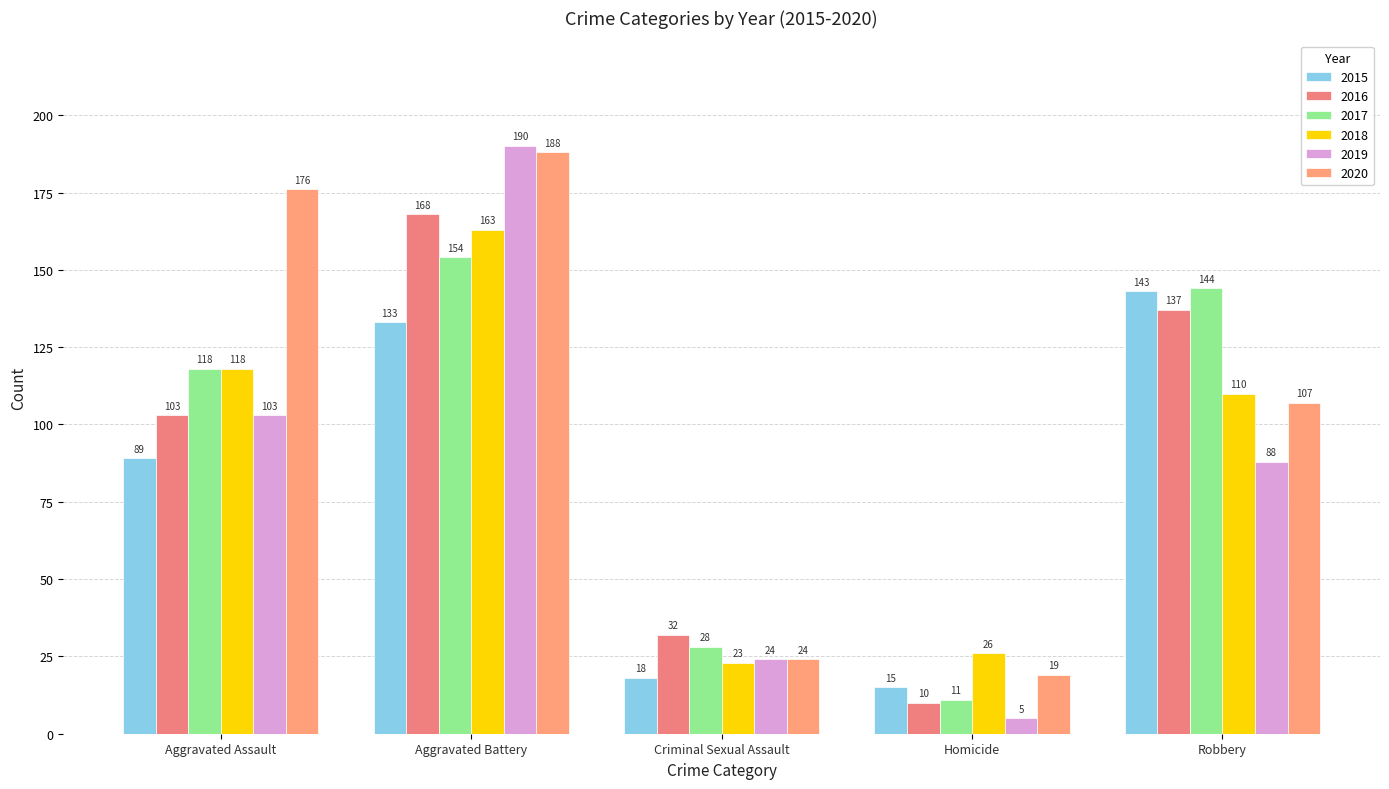

What is the label of the 5th bar from the right?

Aggravated Assault